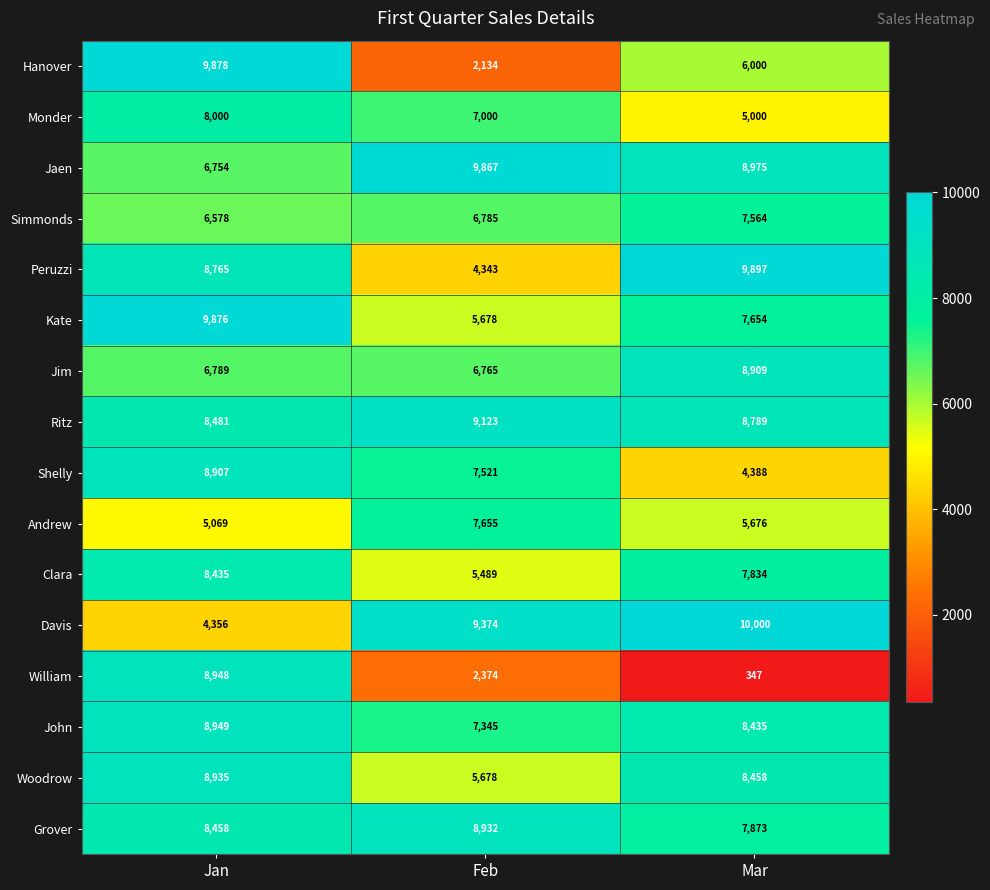

Which series has the widest spread of values?

William